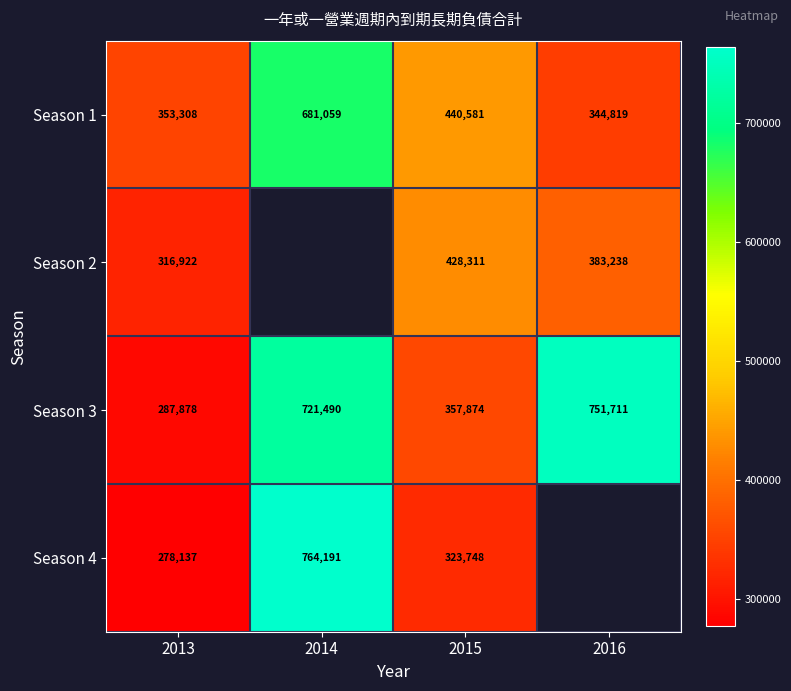

Where is Season 3 nearest to the value 519794?

2015